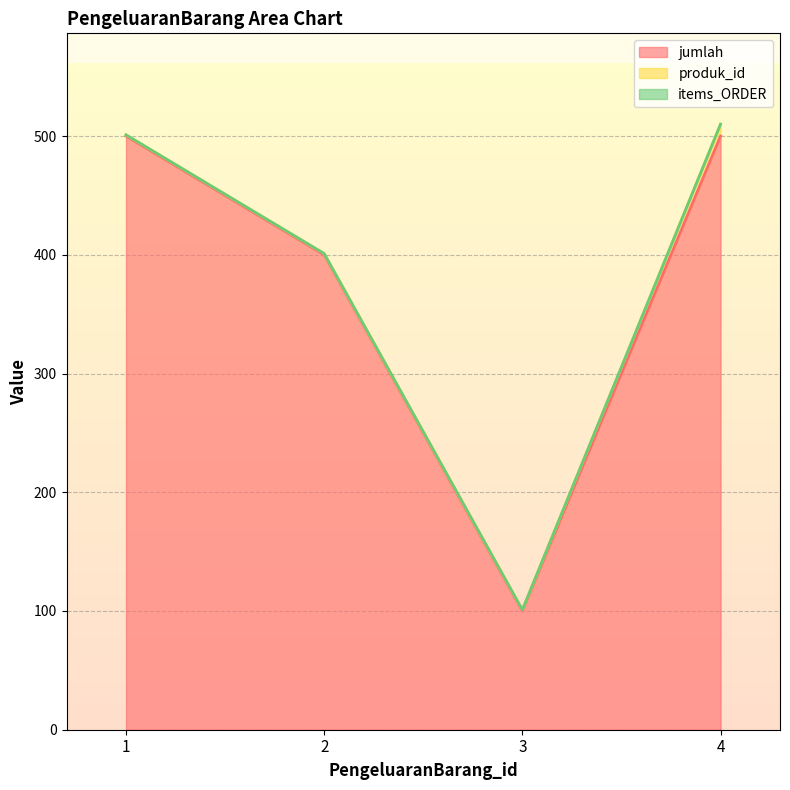

The value of produk_id at 2 is 1. True or false?

True